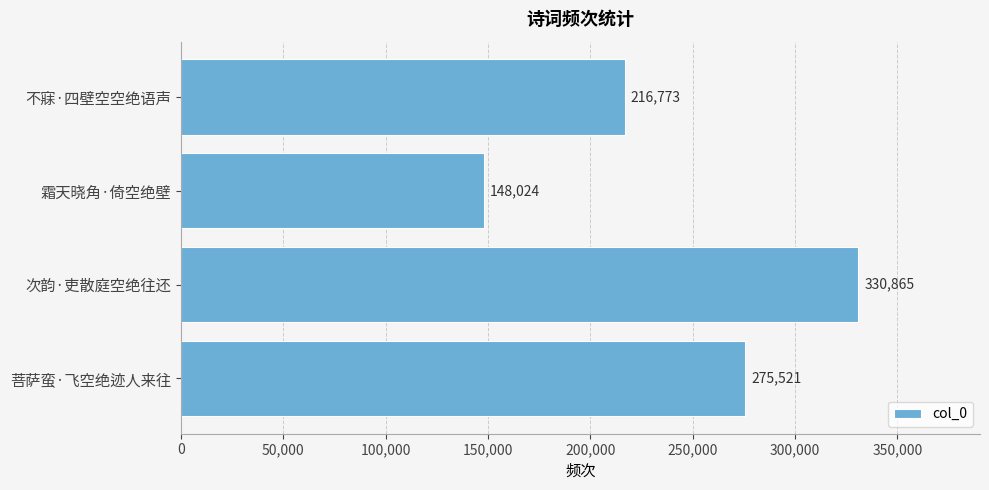

True or false: the data shows 552934 at 次韵·吏散庭空绝往还.

False